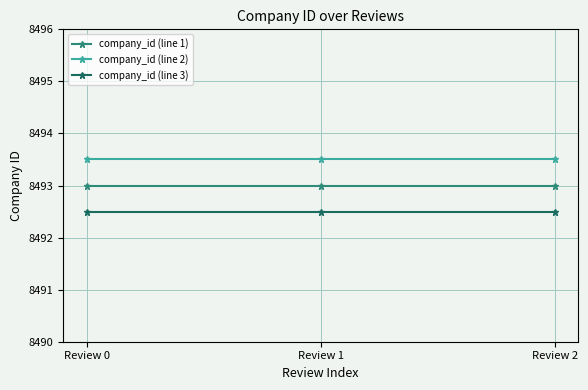

Read the company_id (line 1) value at Review 2.

8493.0